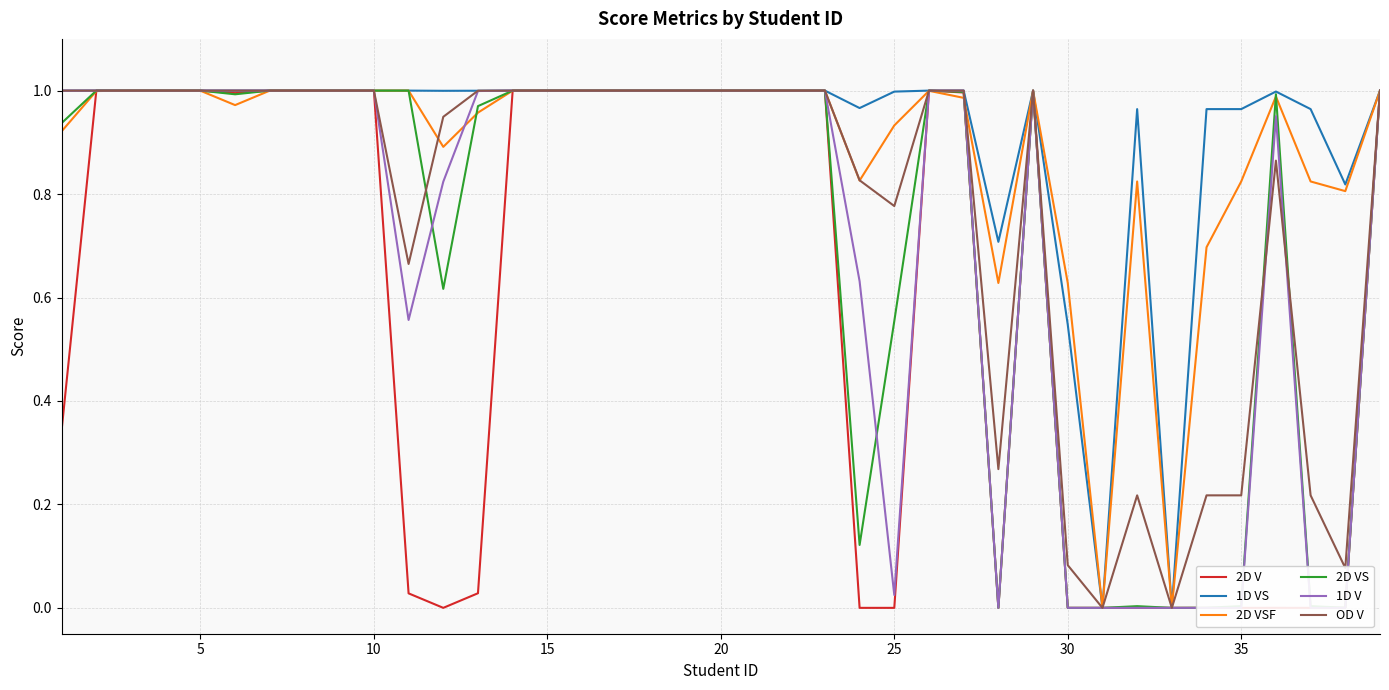

Reading right to left, transcribe all the data shown in this chart.

2D V: 1.0	0.0	0.0	0.0	0.0	0.0	0.0	0.0	0.0	0.0	1.0	0.0	1.0	1.0	0.0	0.0	1.0	1.0	1.0	1.0	1.0	1.0	1.0	1.0	1.0	1.0	0.0	0.0	0.0	1.0	1.0	1.0	1.0	1.0	1.0	1.0	1.0	1.0	0.3
1D VS: 1.0	0.8	1.0	1.0	1.0	1.0	0.0	1.0	0.0	0.5	1.0	0.7	1.0	1.0	1.0	1.0	1.0	1.0	1.0	1.0	1.0	1.0	1.0	1.0	1.0	1.0	1.0	1.0	1.0	1.0	1.0	1.0	1.0	1.0	1.0	1.0	1.0	1.0	1.0
2D VSF: 1.0	0.8	0.8	1.0	0.8	0.7	0.0	0.8	0.0	0.6	1.0	0.6	1.0	1.0	0.9	0.8	1.0	1.0	1.0	1.0	1.0	1.0	1.0	1.0	1.0	1.0	1.0	0.9	1.0	1.0	1.0	1.0	1.0	1.0	1.0	1.0	1.0	1.0	0.9
2D VS: 1.0	0.0	0.0	1.0	0.0	0.0	0.0	0.0	0.0	0.0	1.0	0.0	1.0	1.0	0.6	0.1	1.0	1.0	1.0	1.0	1.0	1.0	1.0	1.0	1.0	1.0	1.0	0.6	1.0	1.0	1.0	1.0	1.0	1.0	1.0	1.0	1.0	1.0	0.9
1D V: 1.0	0.0	0.0	1.0	0.0	0.0	0.0	0.0	0.0	0.0	1.0	0.0	1.0	1.0	0.0	0.6	1.0	1.0	1.0	1.0	1.0	1.0	1.0	1.0	1.0	1.0	1.0	0.8	0.6	1.0	1.0	1.0	1.0	1.0	1.0	1.0	1.0	1.0	1.0
OD V: 1.0	0.1	0.2	0.9	0.2	0.2	0.0	0.2	0.0	0.1	1.0	0.3	1.0	1.0	0.8	0.8	1.0	1.0	1.0	1.0	1.0	1.0	1.0	1.0	1.0	1.0	1.0	0.9	0.7	1.0	1.0	1.0	1.0	1.0	1.0	1.0	1.0	1.0	1.0